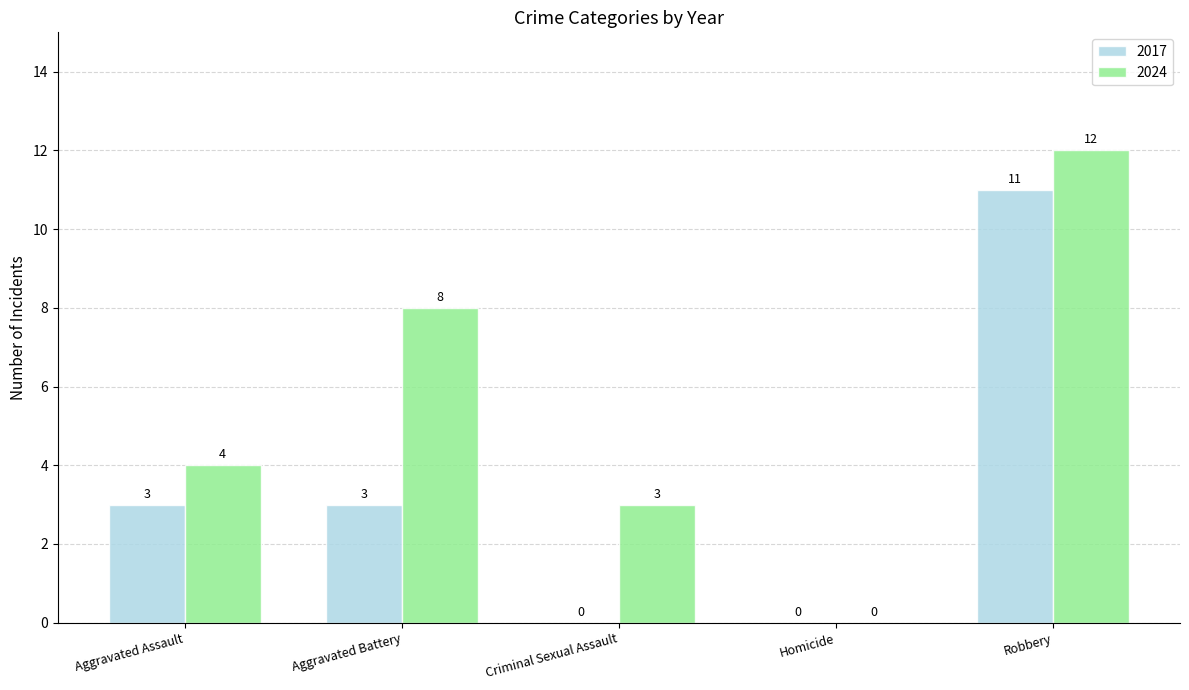

Which series changed the most between Criminal Sexual Assault and Homicide?

2024